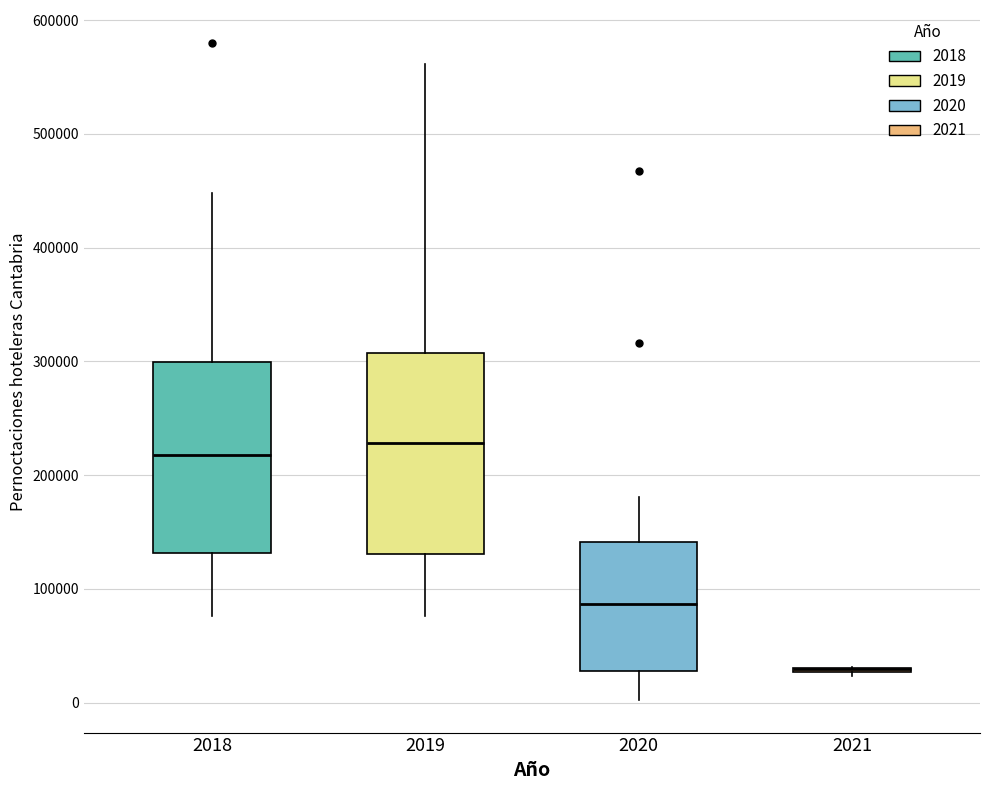

Reading left to right, transcribe this box plot: for each box, give where its median line is, the range the box spans, and where its two whiskers end, as read against the y-axis. The values are not printed on the chart, so give them approximately, as read against the axis.

2018: median 220000, box 130000 to 300000, whiskers 80000 to 450000
2019: median 230000, box 130000 to 310000, whiskers 80000 to 560000
2020: median 90000, box 30000 to 140000, whiskers 0 to 180000
2021: box collapsed to a line at 30000, whiskers 20000 to 30000